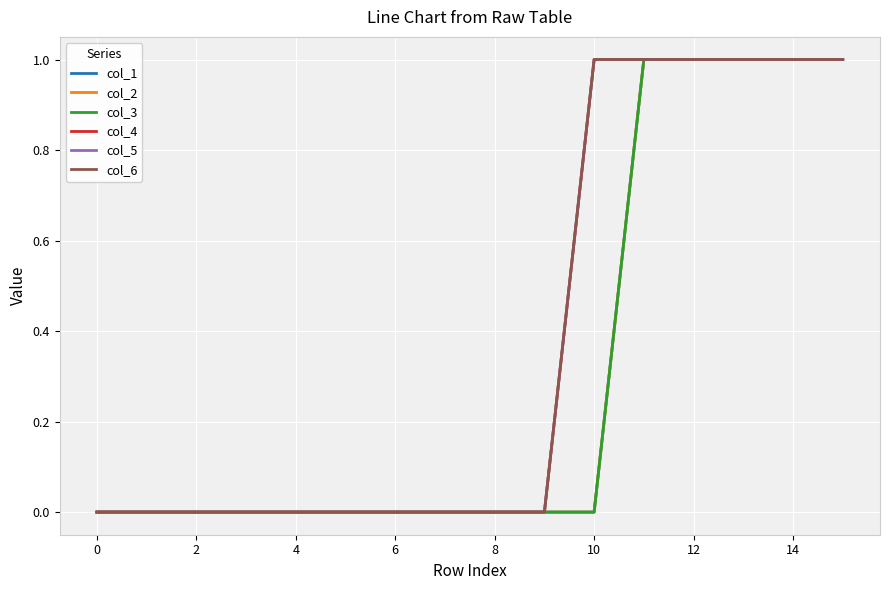

Does the chart have visible grid lines?

Yes